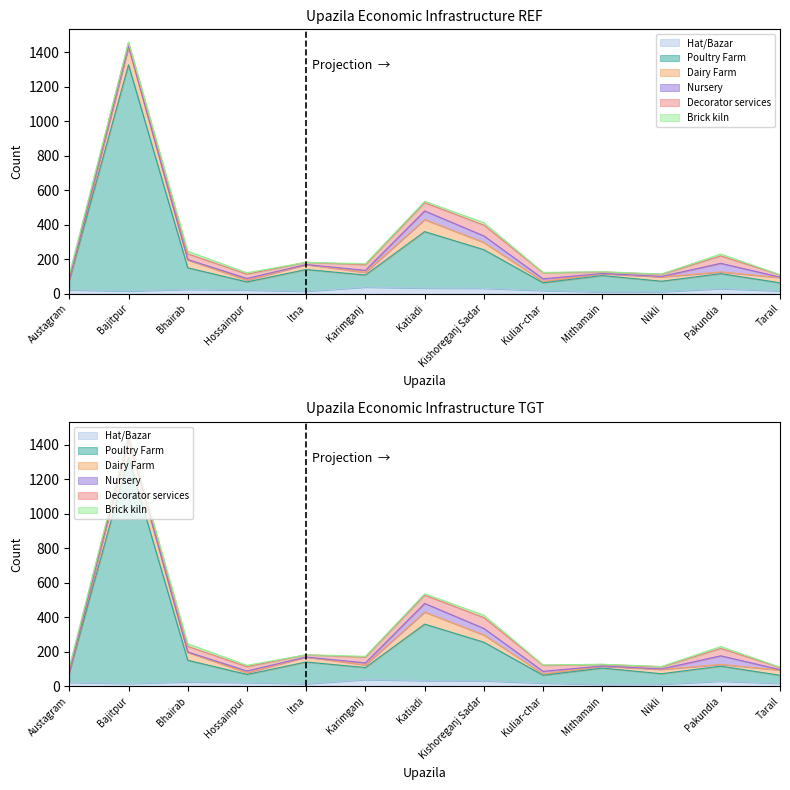

The Brick kiln series shows 2 at Kuliar-char. True or false?

True